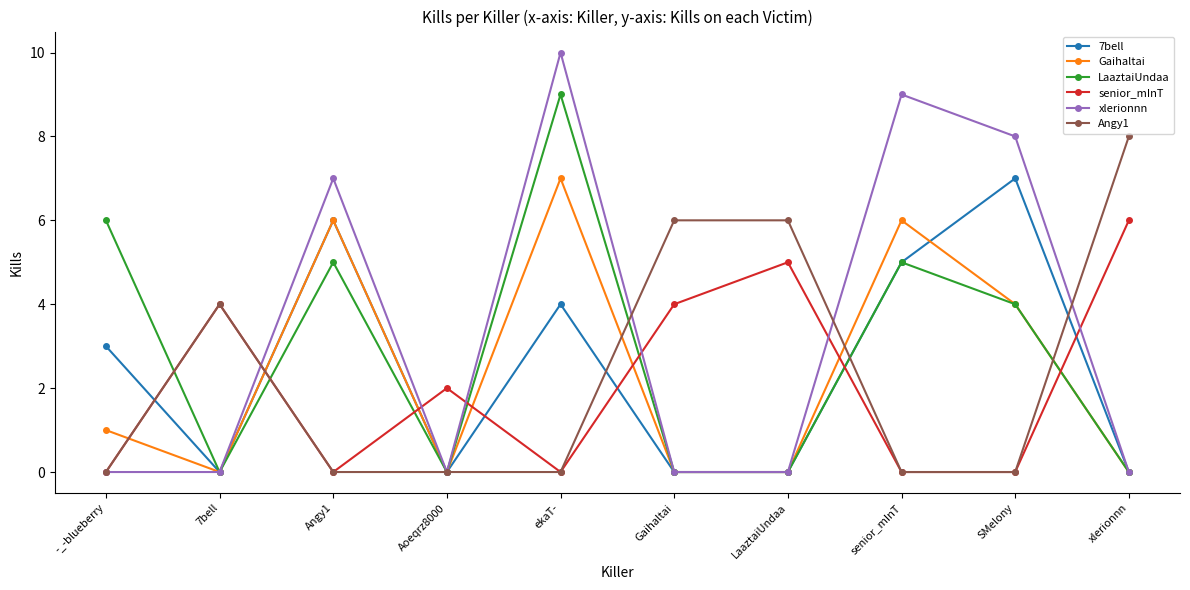

What are all the series names shown in the legend?

7bell, Gaihaltai, LaaztaiUndaa, senior_mInT, xlerionnn, Angy1